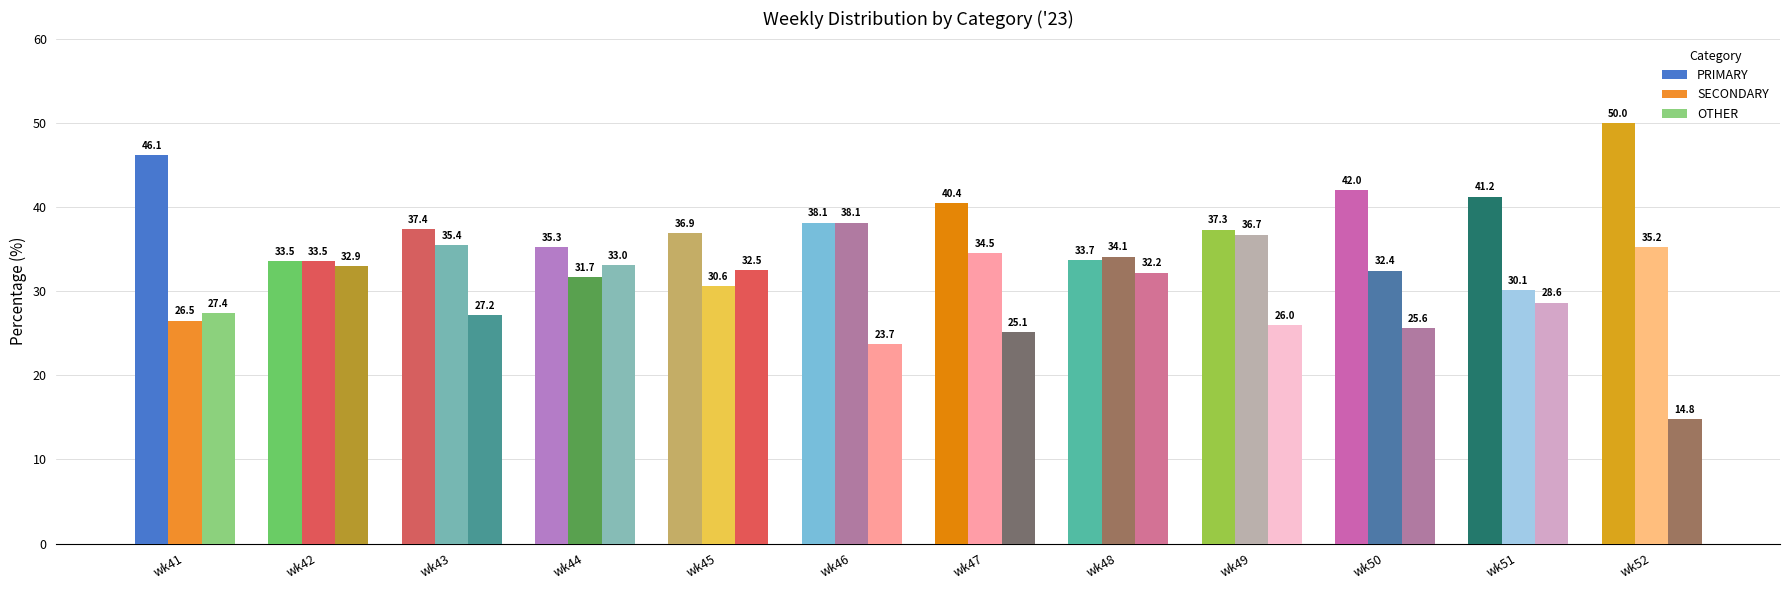

Which category has the lowest value across all series?

wk52